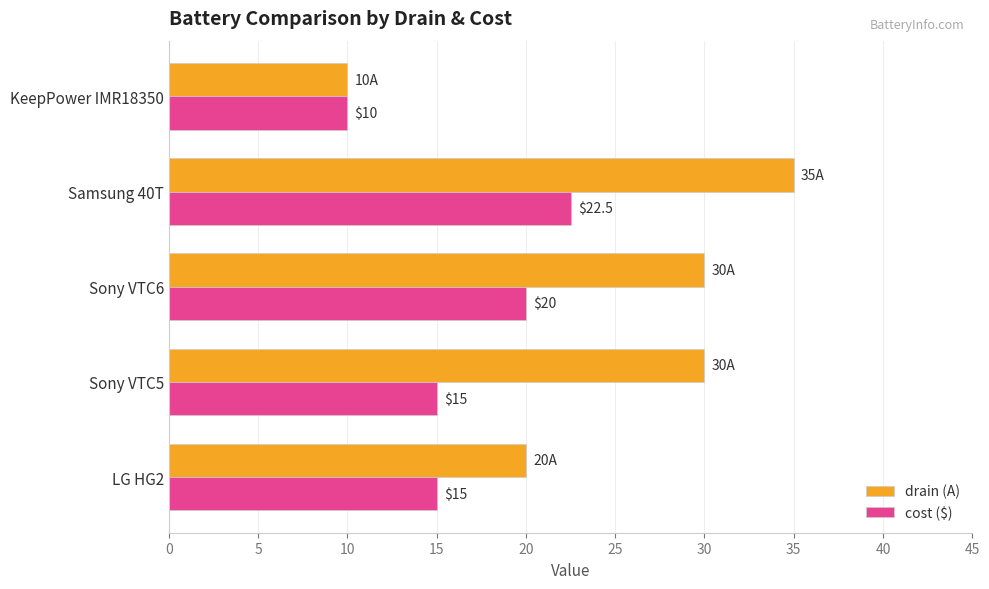

At how many categories does at least one series exceed 31?

1